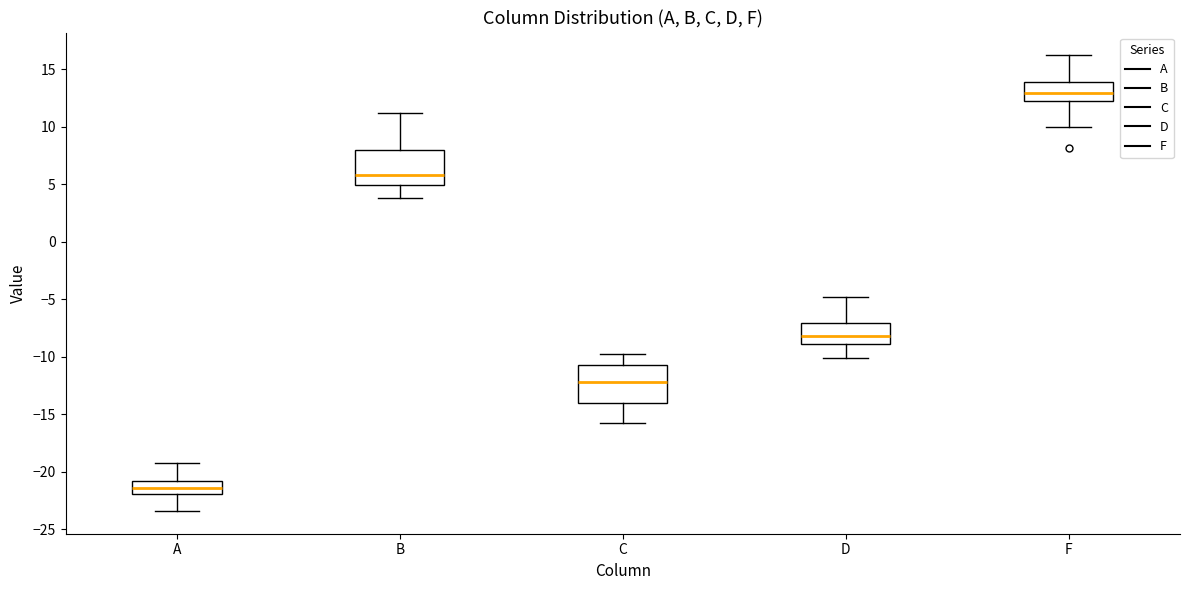

Reading left to right, read every box against the y-axis: the position of its median line, the range the box covers, and the ends of its whiskers. The values are not printed on the chart, so give them approximately, as read against the axis.

A: median -21.5, box -22.0 to -21.0, whiskers -23.5 to -19.0
B: median 6.0, box 5.0 to 8.0, whiskers 4.0 to 11.0
C: median -12.0, box -14.0 to -10.5, whiskers -16.0 to -10.0
D: median -8.0, box -9.0 to -7.0, whiskers -10.0 to -5.0
F: median 13.0, box 12.5 to 14.0, whiskers 10.0 to 16.0